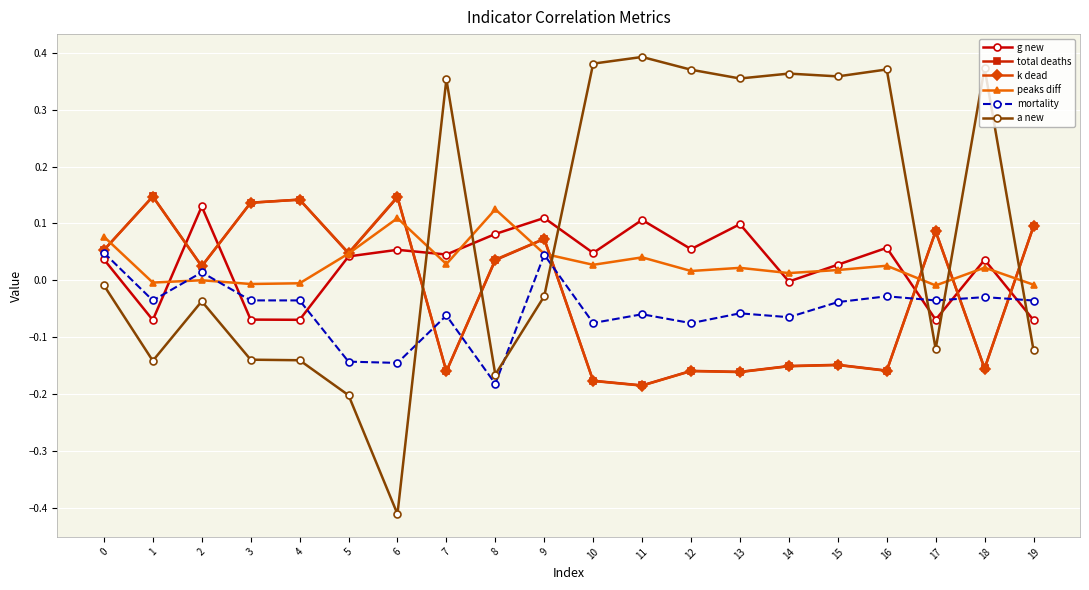

The value of total deaths at 9 is 0.1. True or false?

True